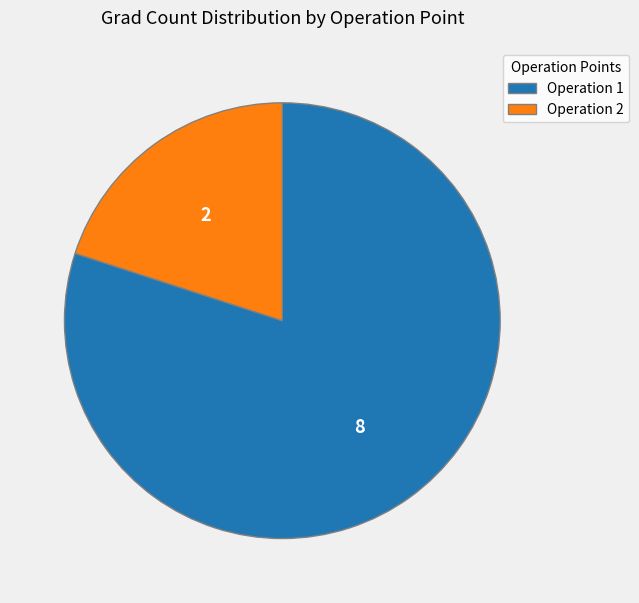

Rank the categories by value from lowest to highest.

Operation 2, Operation 1